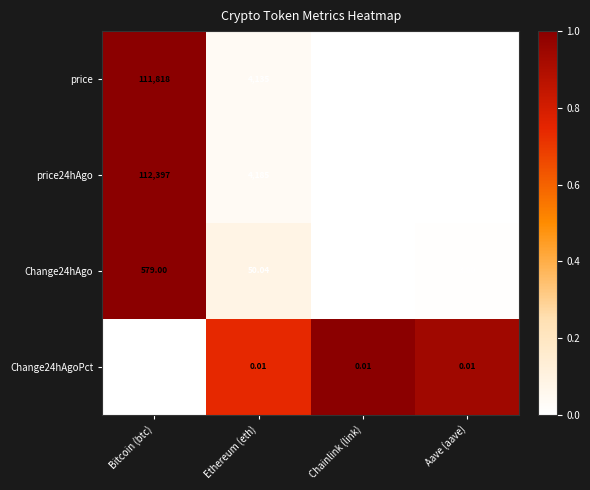

What is the spread (max minus min) of values at Bitcoin (btc)?

112397.0